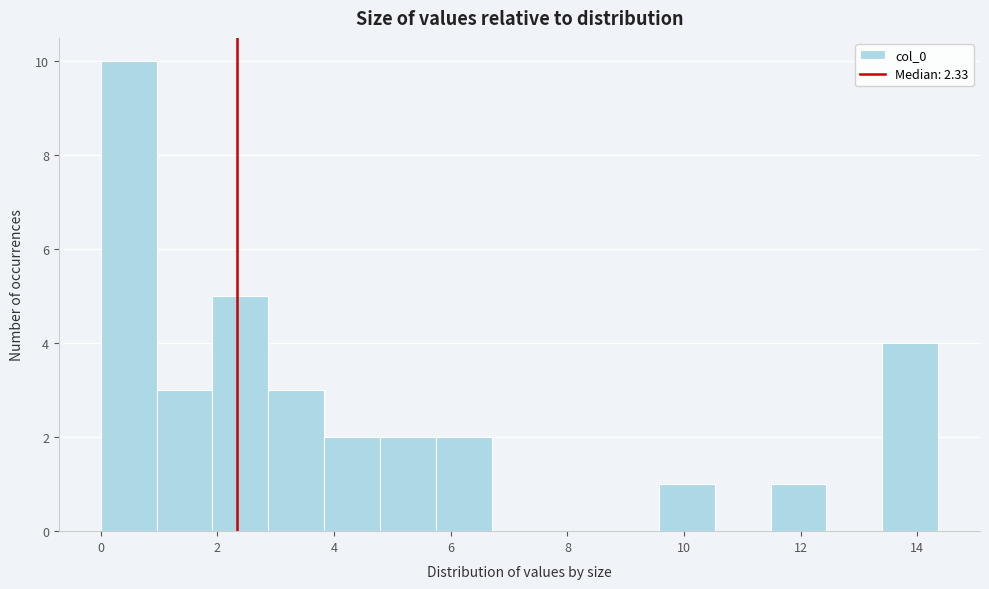

Reading left to right, list every bar in this chart as the range it spans on the x-axis followed by its height. Neither the bar edges nor the heights are printed on the chart, so give them approximately, as read against the axes.

0.0 to 1.0: 10
1.0 to 2.0: 3
2.0 to 2.8: 5
2.8 to 3.8: 3
3.8 to 4.8: 2
4.8 to 5.8: 2
5.8 to 6.6: 2
6.6 to 7.6: 0
7.6 to 8.6: 0
8.6 to 9.6: 0
9.6 to 10.6: 1
10.6 to 11.4: 0
11.4 to 12.4: 1
12.4 to 13.4: 0
13.4 to 14.4: 4